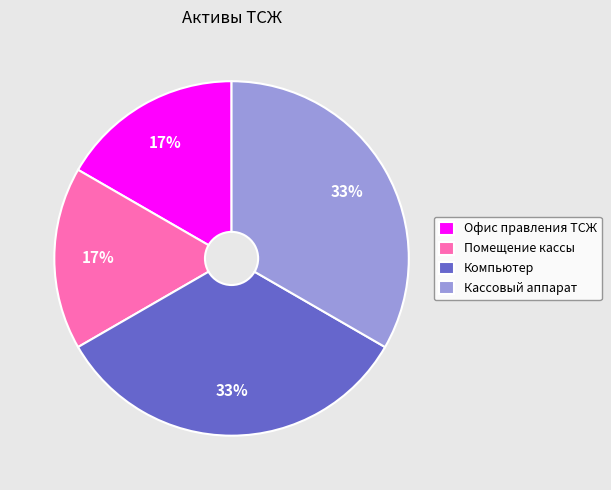

How many slices are in this pie chart?

4